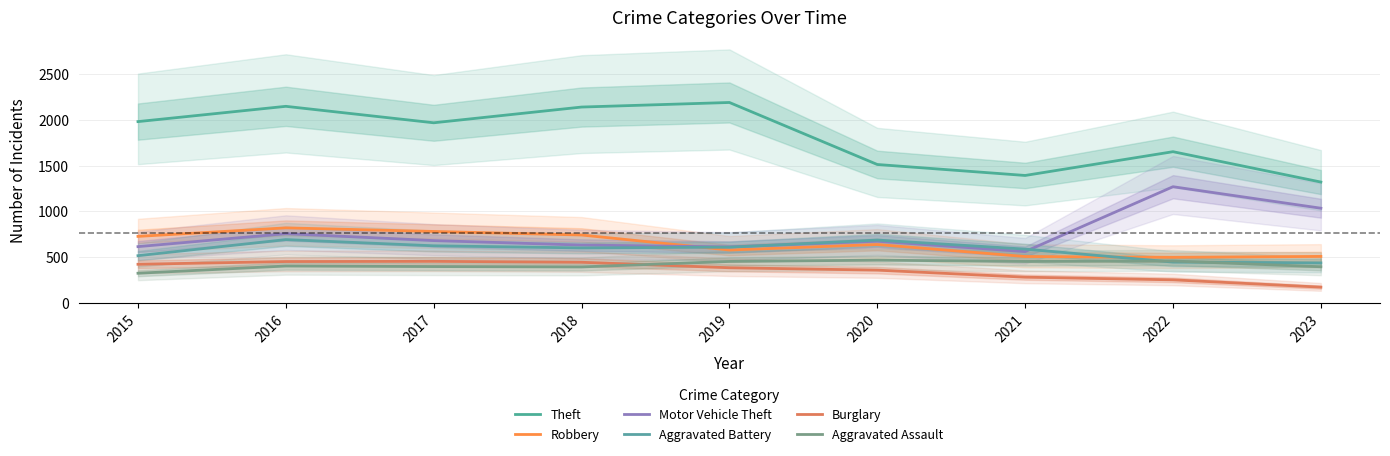

What is the minimum value shown in the chart?

171